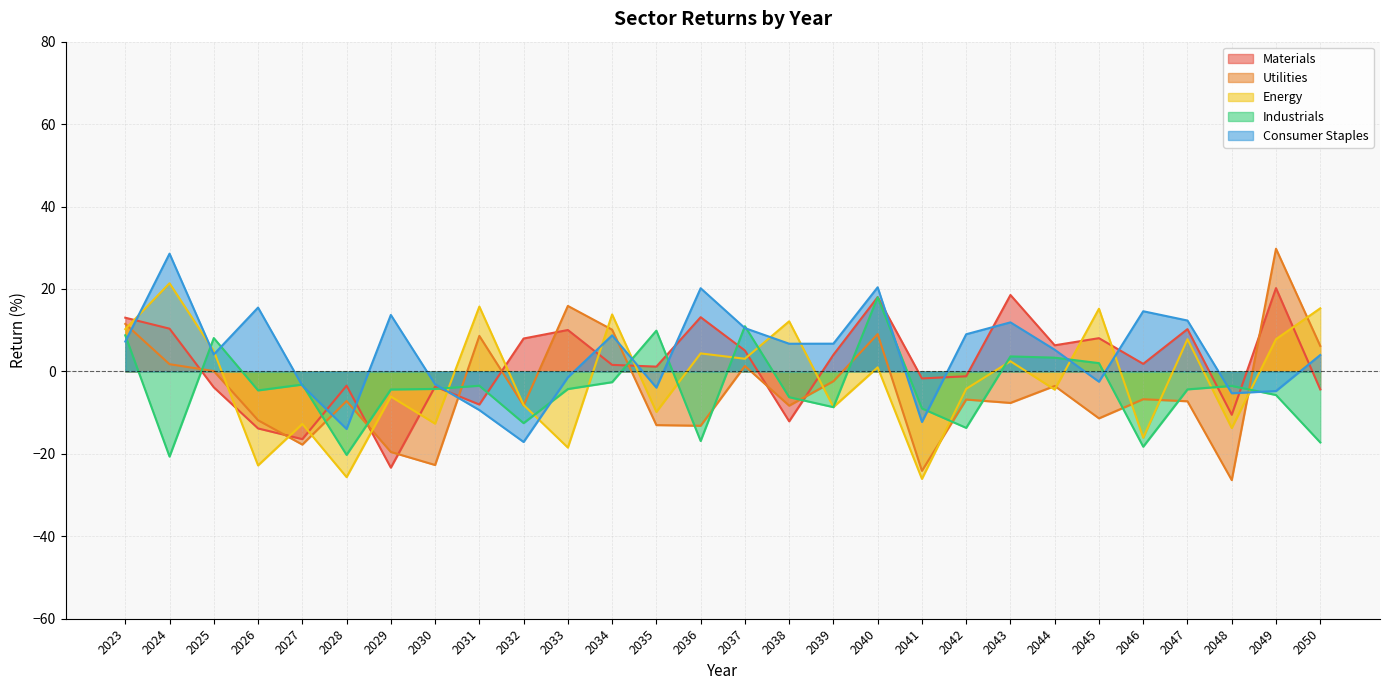

At which category does the chart reach its minimum across all series?

2048